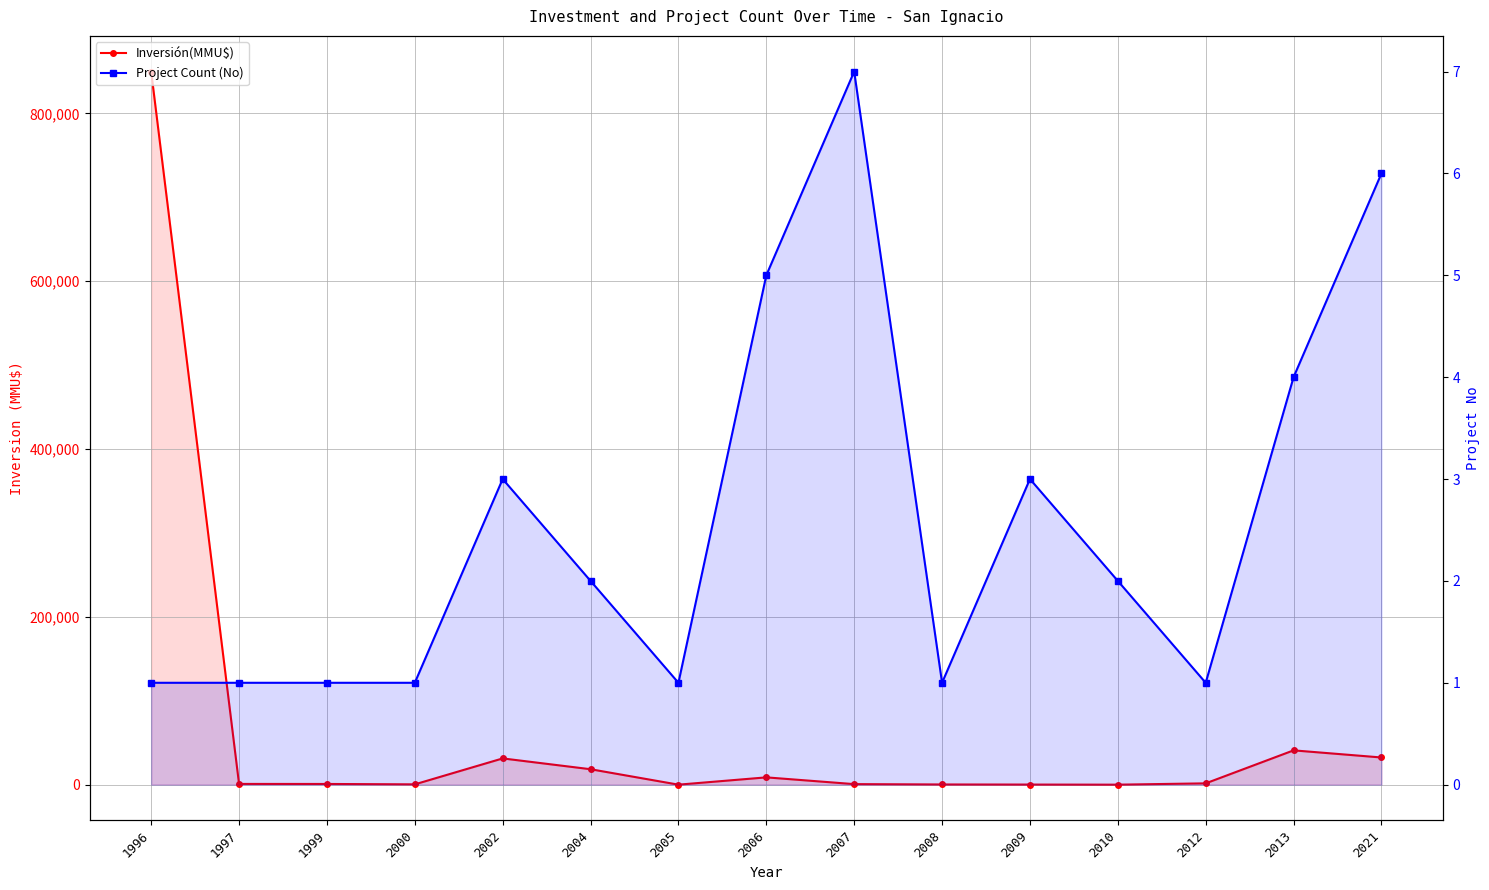

What is the difference between the highest and lowest values at 2009?

119